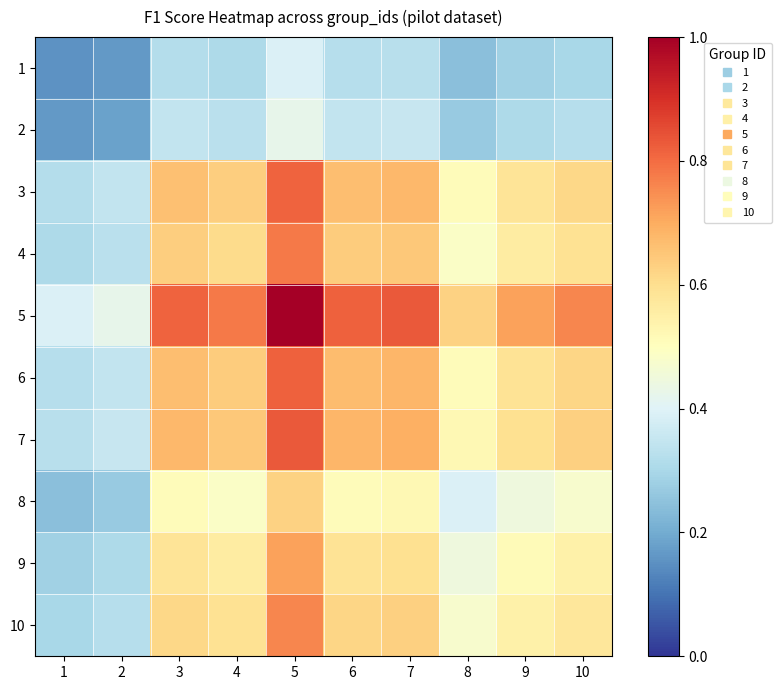

Which series changed the most between 5 and 8?

5